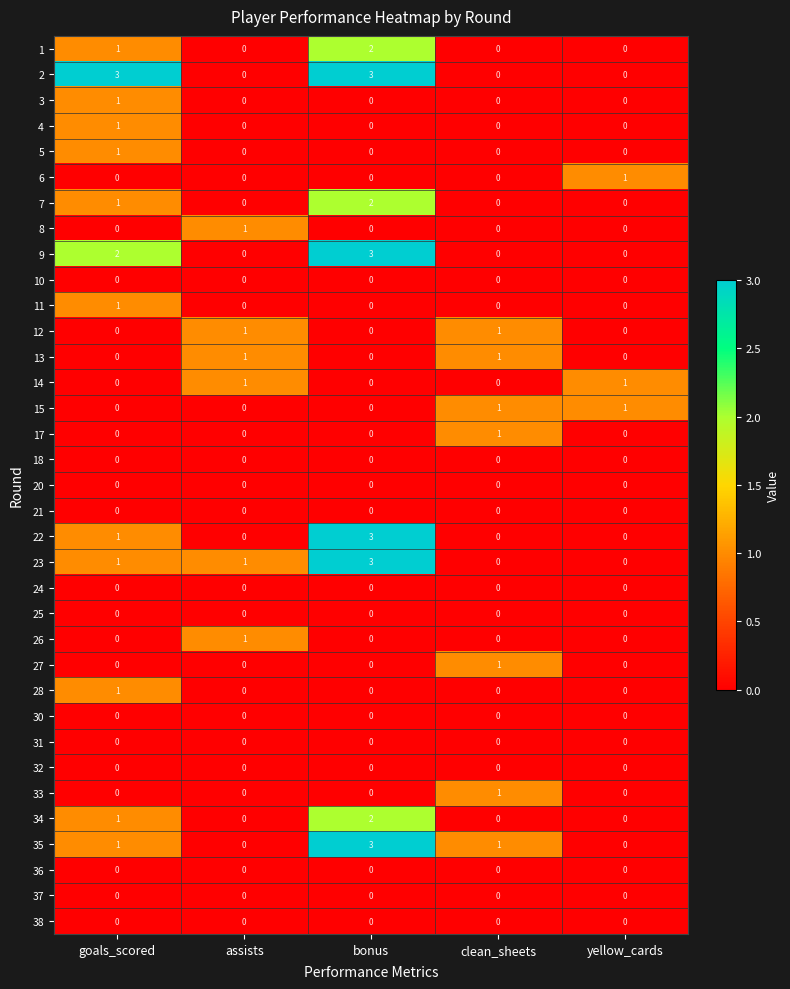

How many values in 6 are above zero?

1